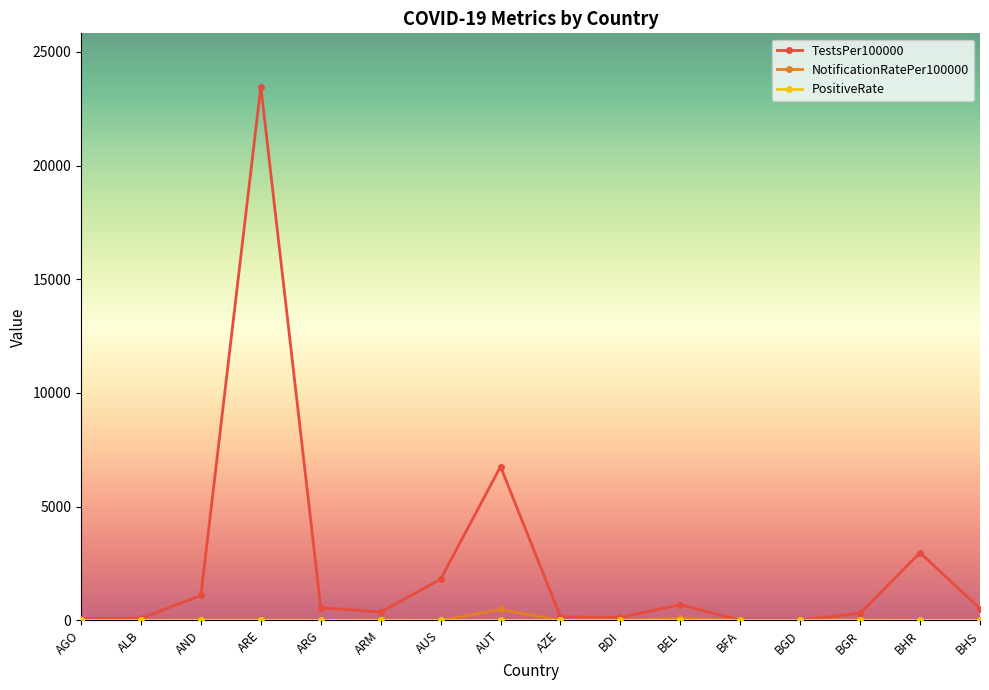

Which series has the largest total across all categories?

TestsPer100000